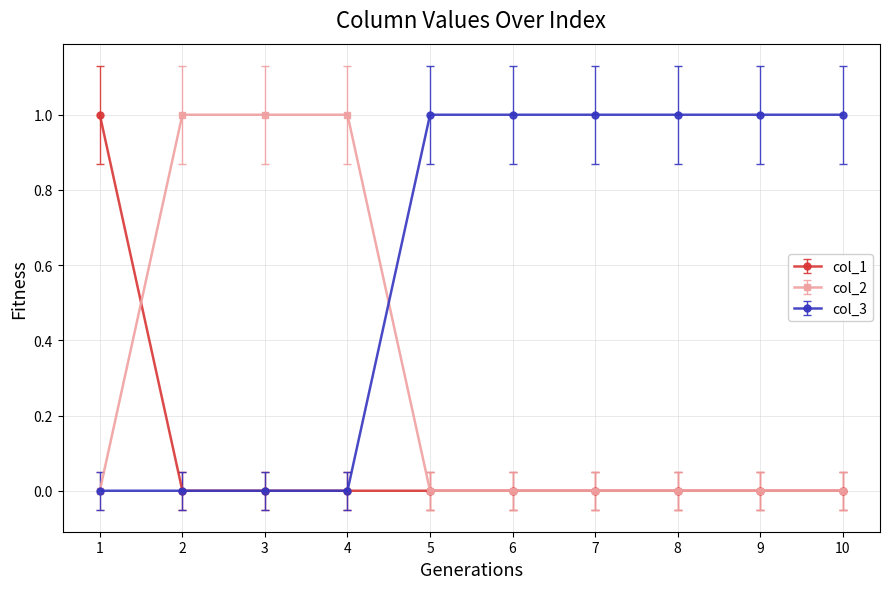

List the series in order of their overall mean, highest first.

col_3, col_2, col_1